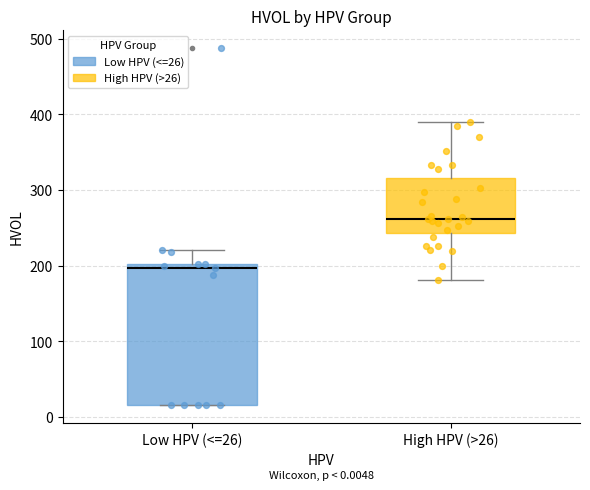

Which box is the tallest, from its lower edge to its upper edge?

Low HPV (<=26)